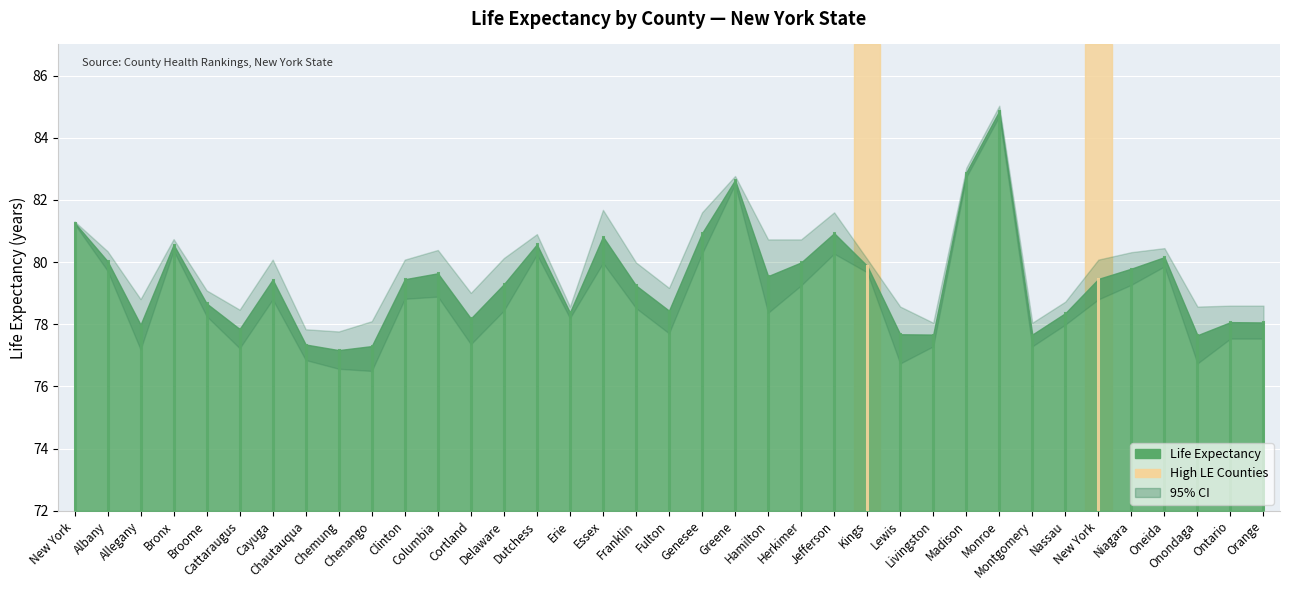

What is the label of the 35th point from the left?

Onondaga